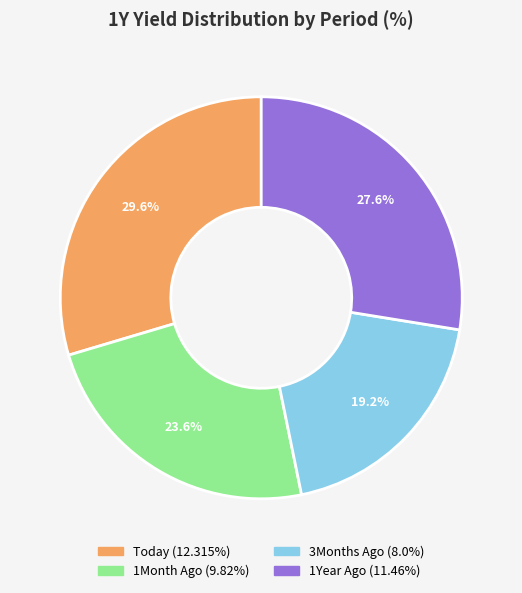

The 1Year Ago slice represents 28% of the pie. True or false?

True